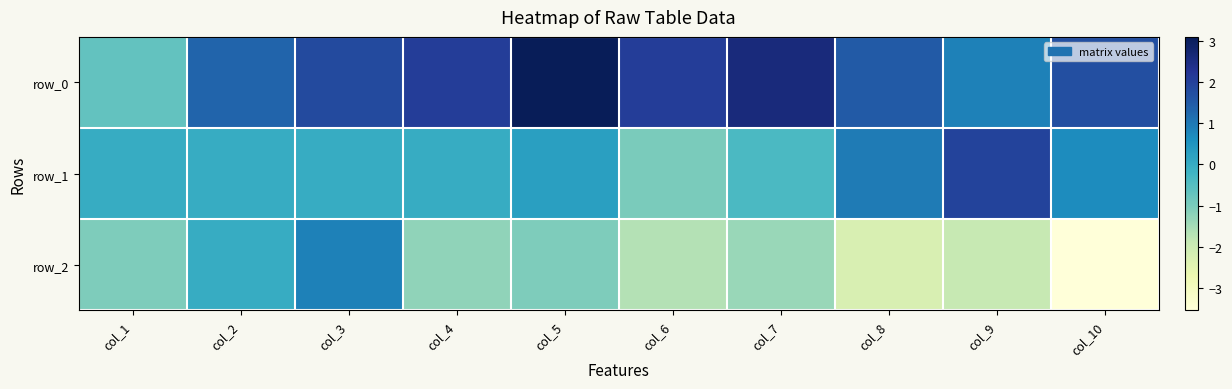

How many values in row_2 are above zero?

1